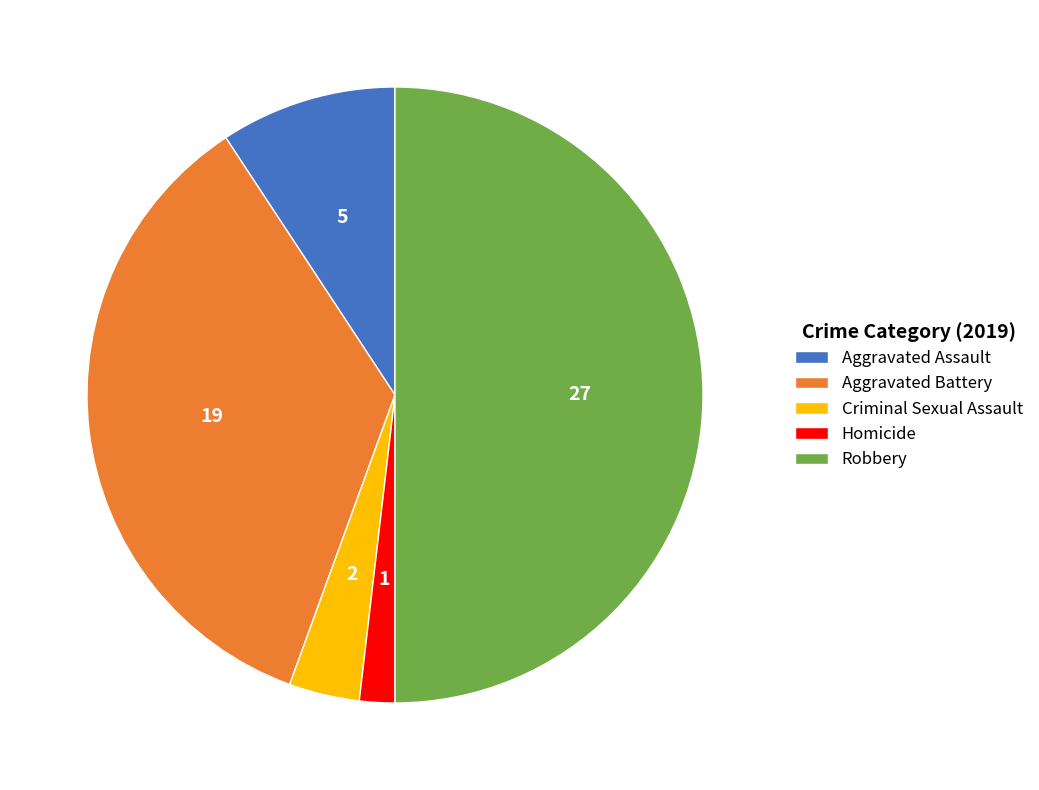

Which slice is the smallest?

Homicide